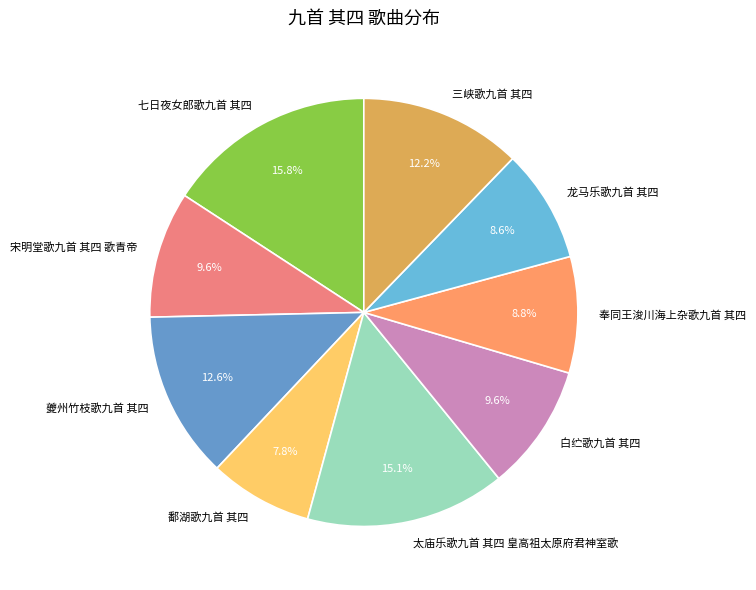

What percentage is the 龙马乐歌九首 其四 slice, to the nearest percent?

9%